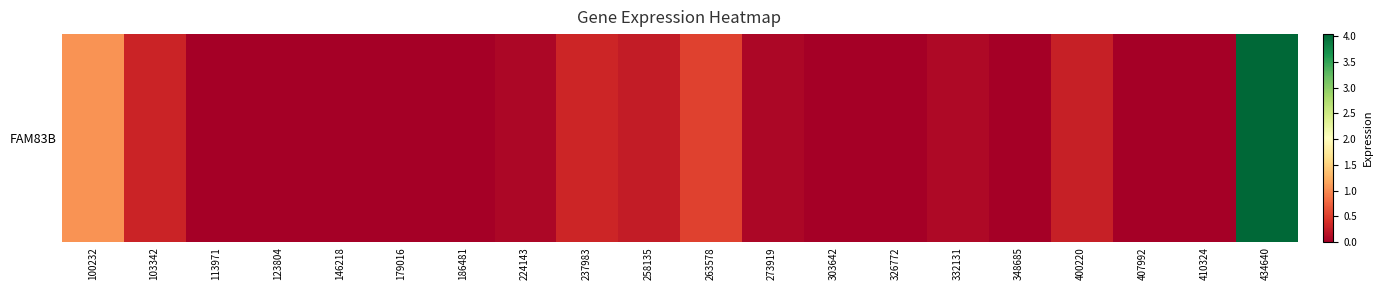

List the labels in order of value, smallest first.

113971, 123804, 146218, 179016, 186481, 303642, 326772, 348685, 407992, 410324, 224143, 273919, 332131, 258135, 400220, 103342, 237983, 263578, 100232, 434640